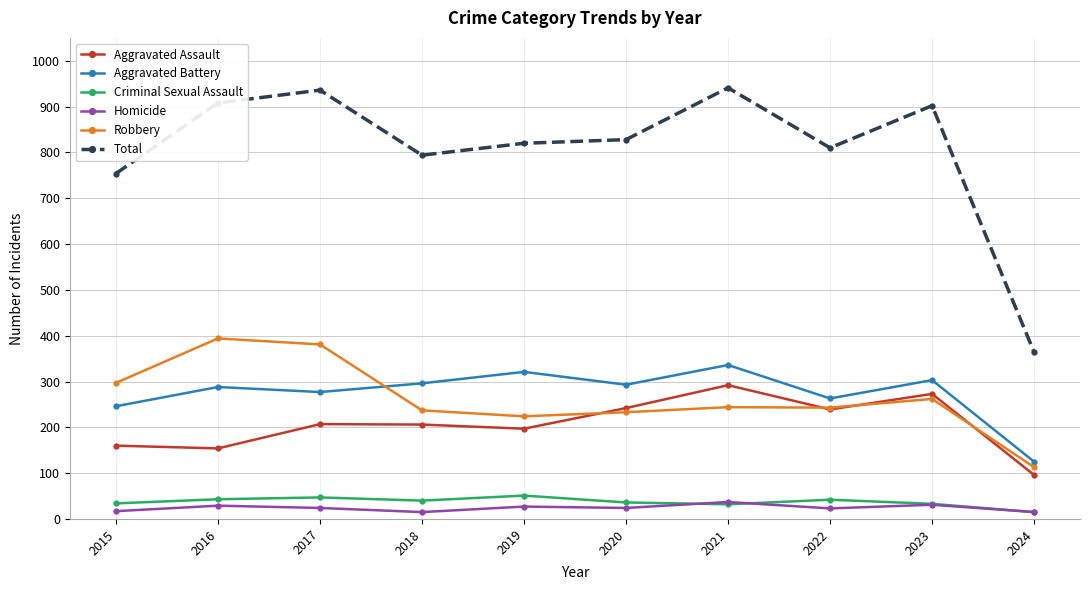

What is the greatest value displayed?

941